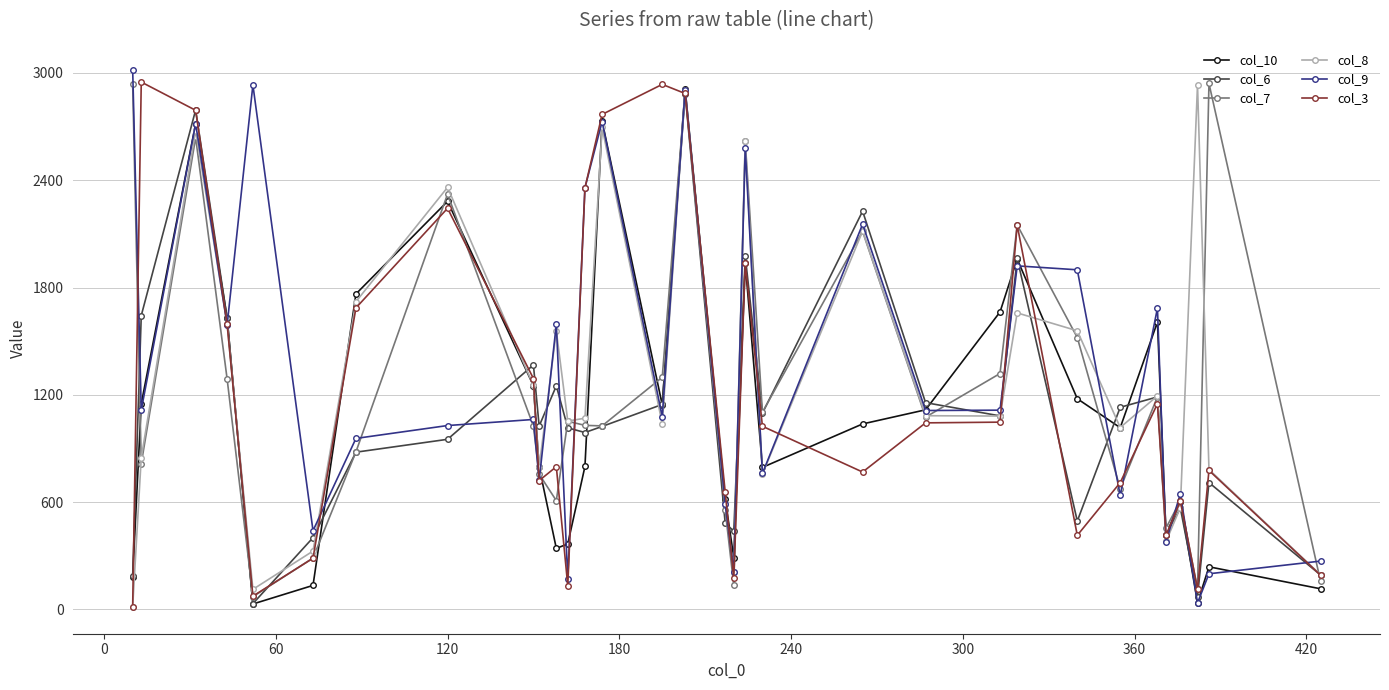

How many interior local valleys does the col_9 series have?

12